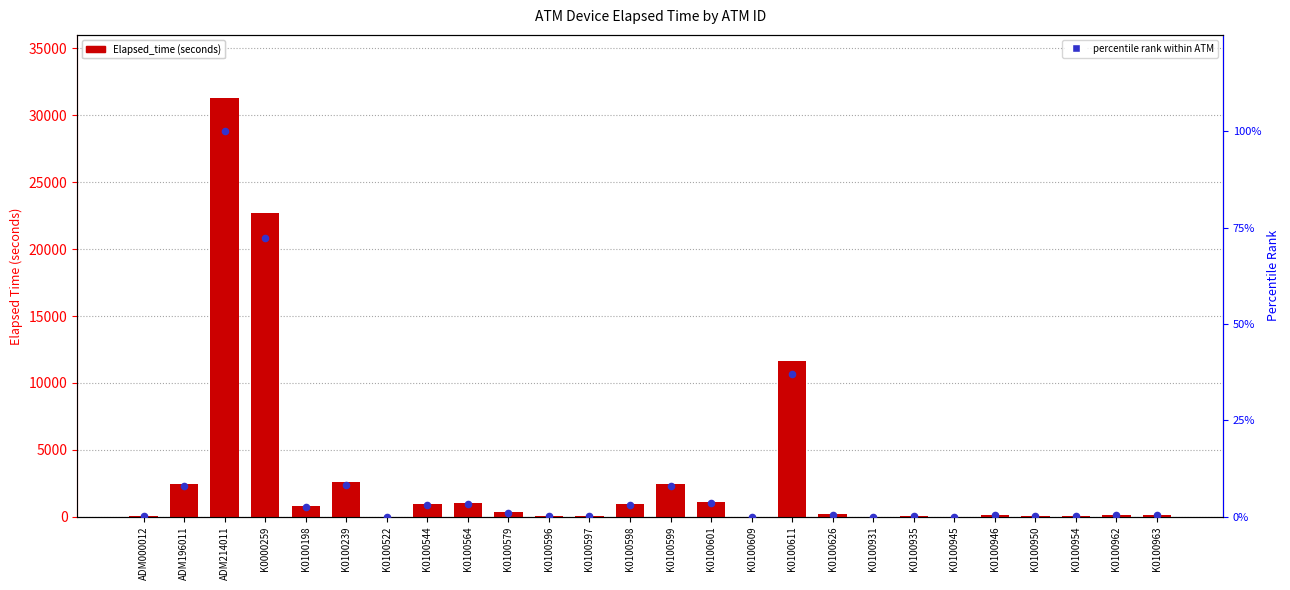

Which series has the largest total across all categories?

Elapsed_time (seconds)